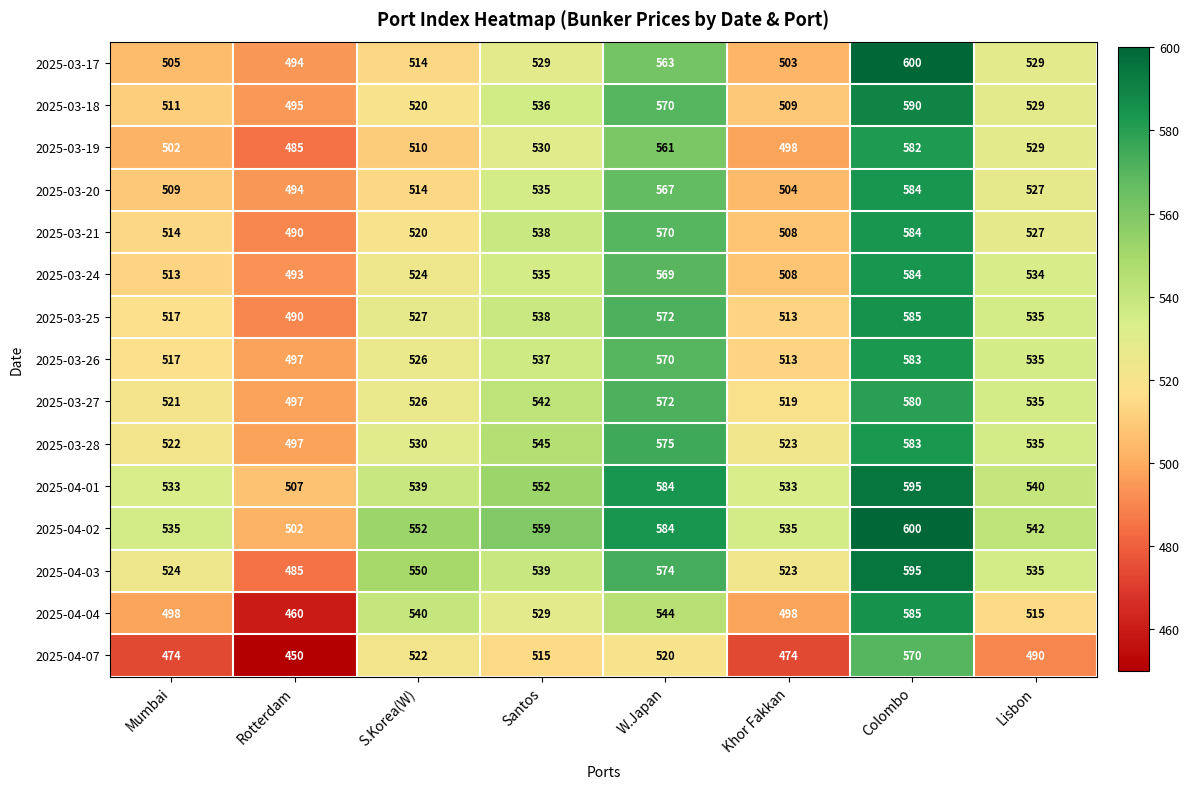

How many data points does each series have?

8